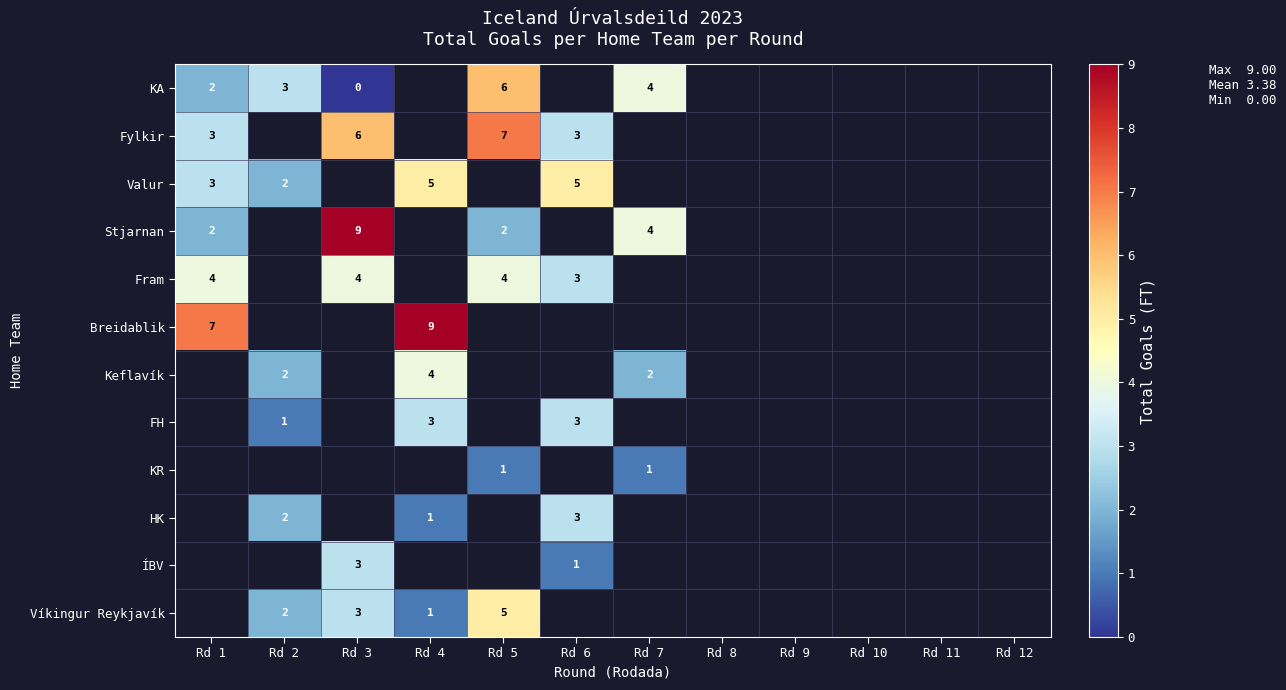

The HK series shows 1 at Rd 4. True or false?

True